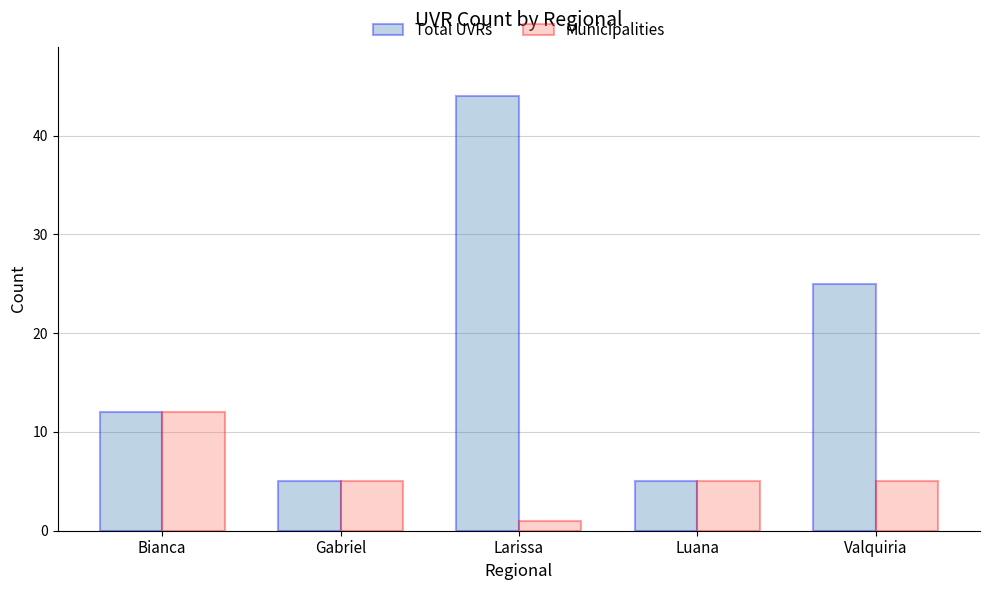

At how many categories does at least one series exceed 41?

1